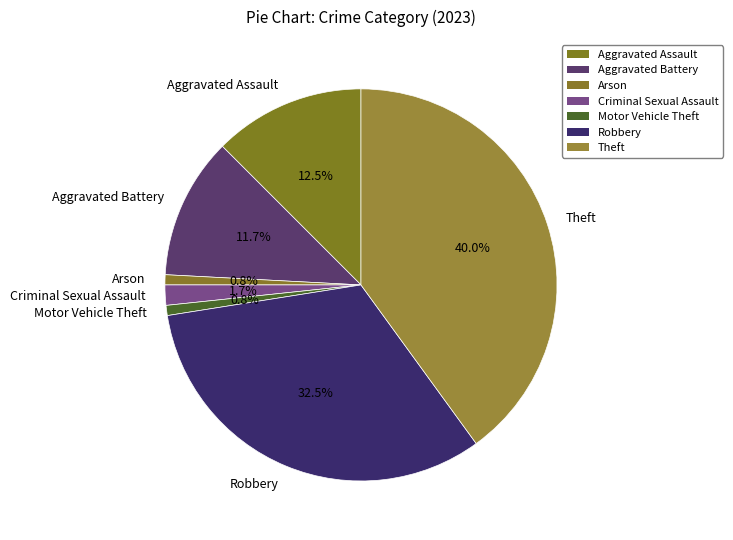

To the nearest percent, what percentage of the pie is Aggravated Battery?

12%